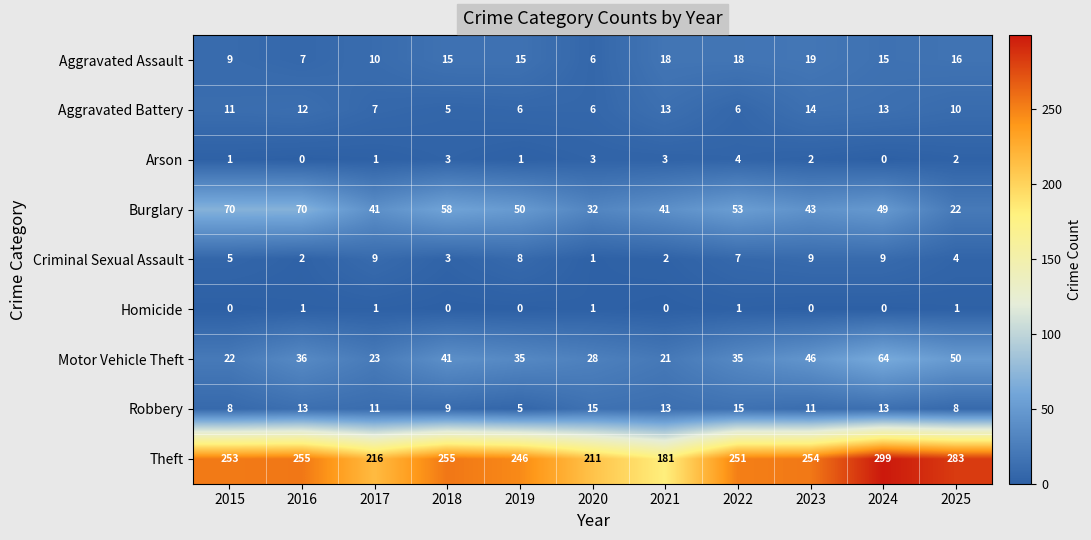

At how many categories does at least one series exceed 184?

10